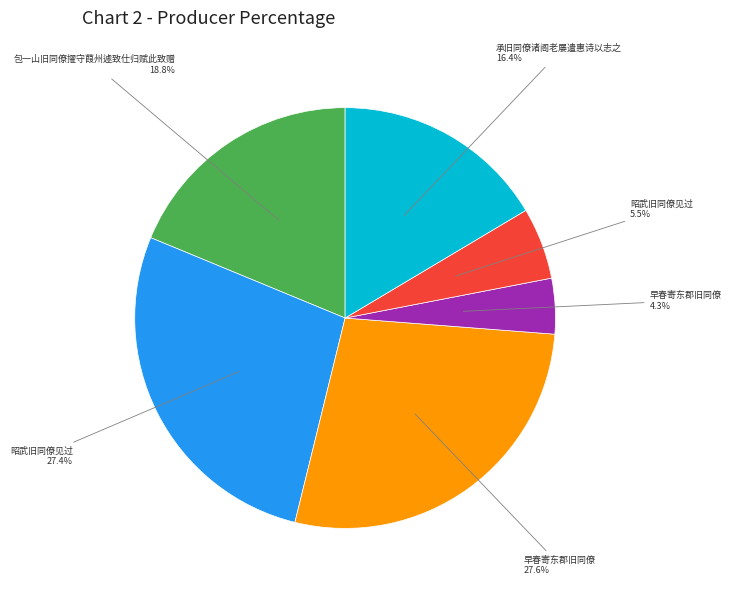

Does any single category account for the majority?

No